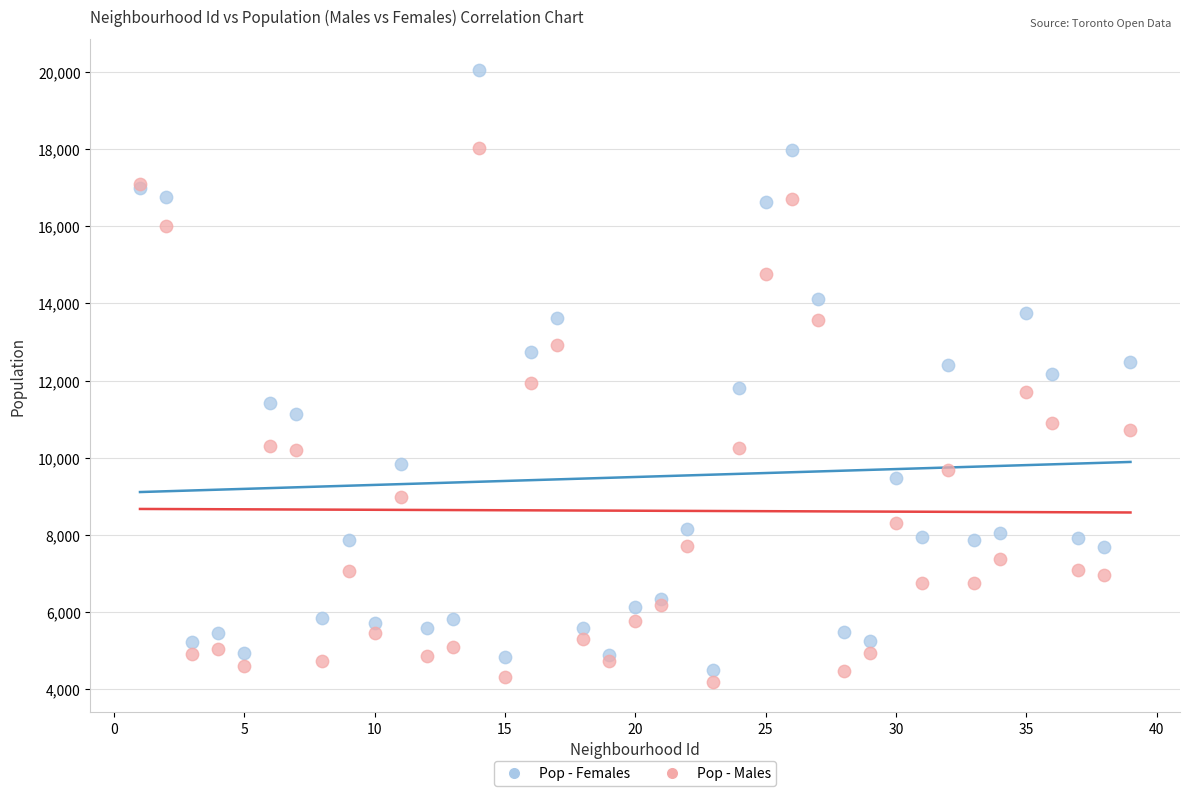

Which series reaches the maximum Y coordinate?

Pop - Females